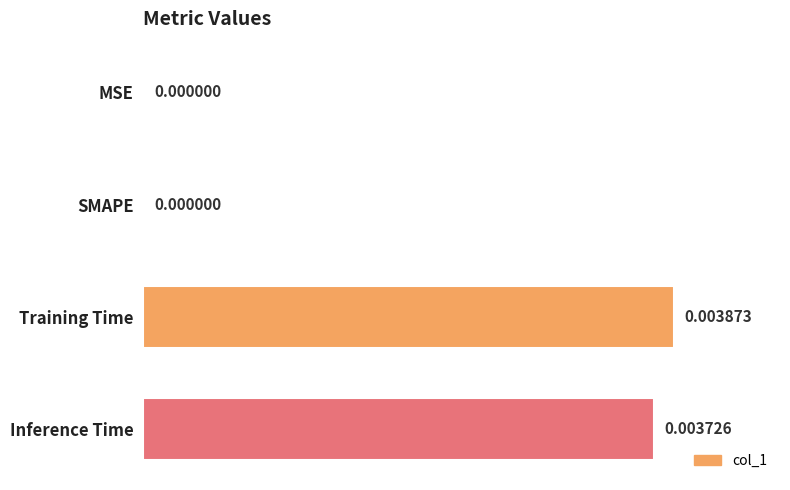

Which category has the highest value across all series?

Training Time